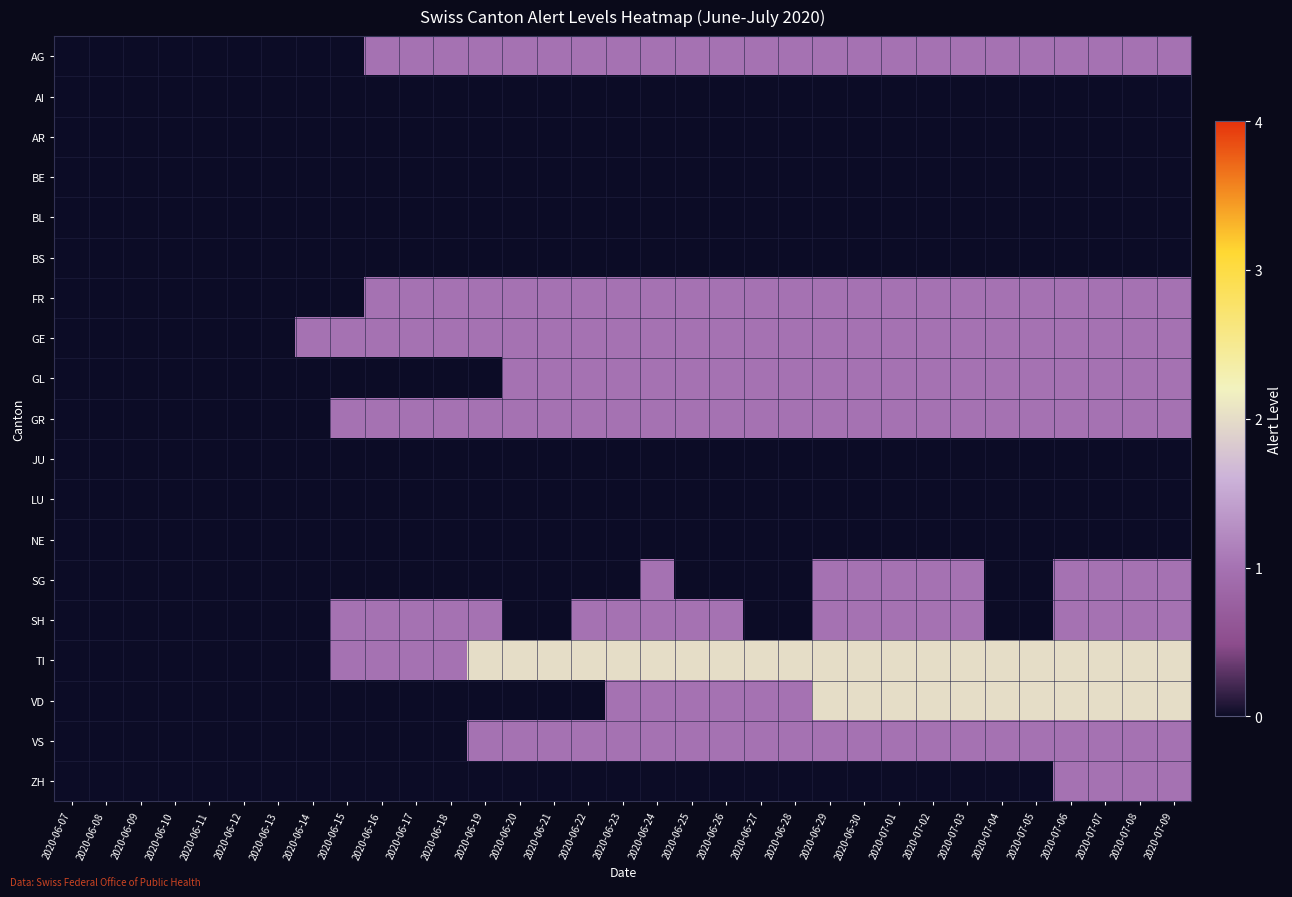

Rank the series by their maximum value, from lowest to highest.

AI, AR, BE, BL, BS, JU, LU, NE, AG, FR, GE, GL, GR, SG, SH, VS, ZH, TI, VD